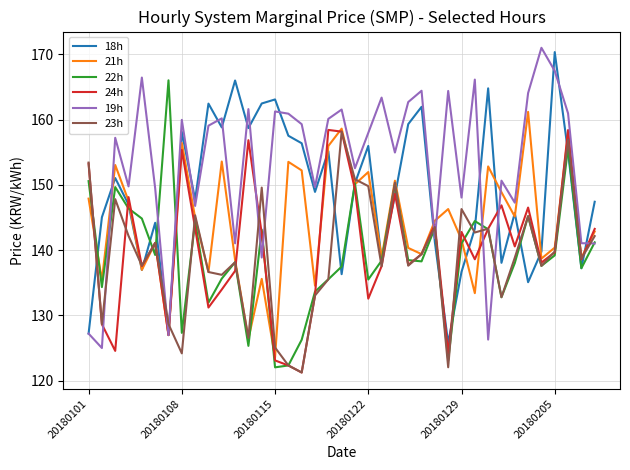

What is the minimum value shown in the chart?

121.3